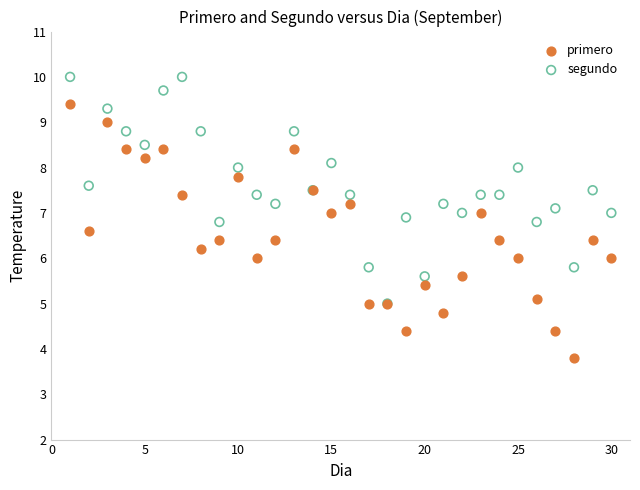

Which series contains the highest Y value?

segundo